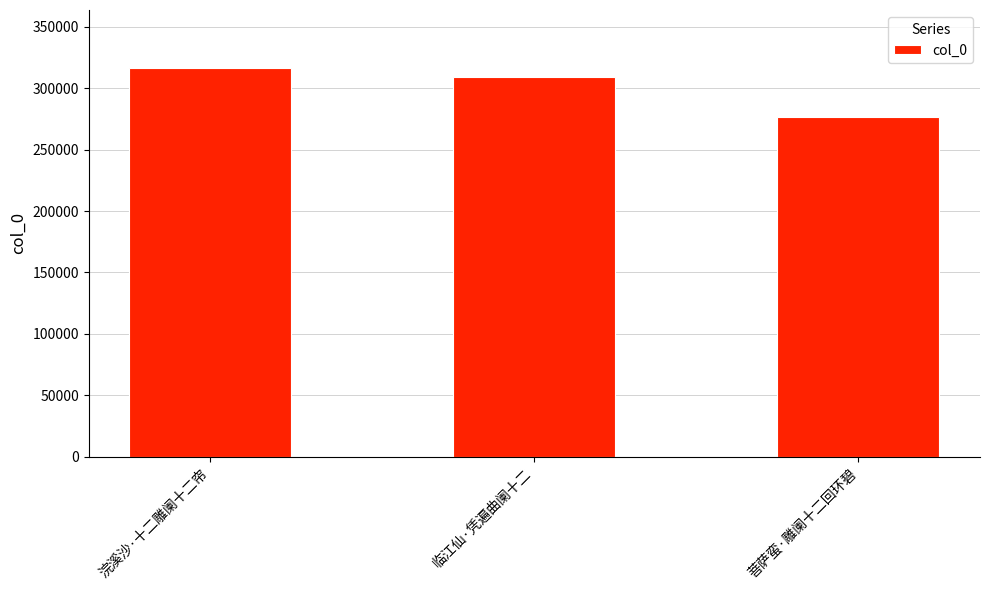

The chart shows a value of 422032 at 临江仙·凭遍曲阑十二. True or false?

False